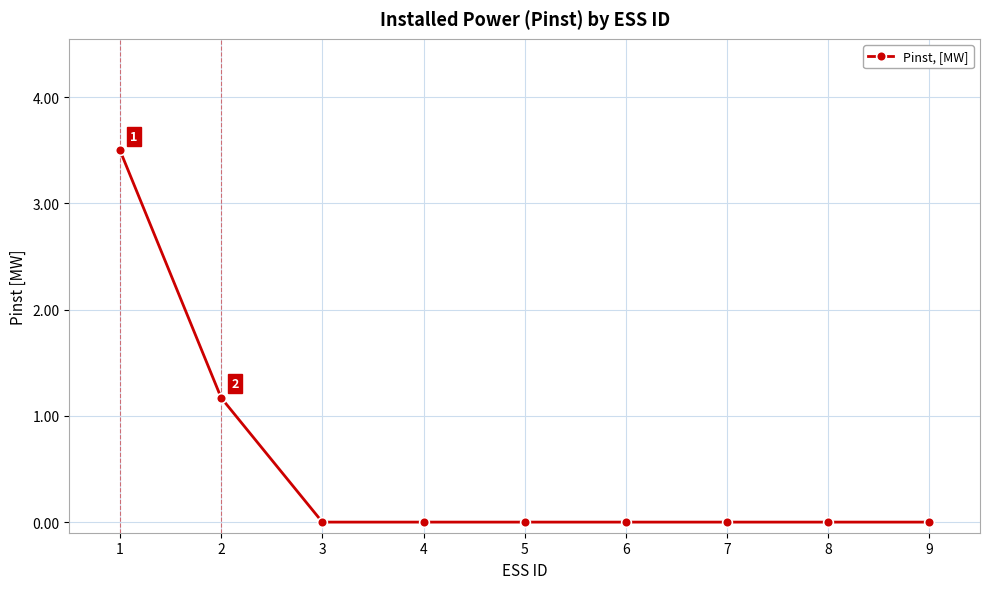

What is the difference between the values at 1 and 3?

3.5